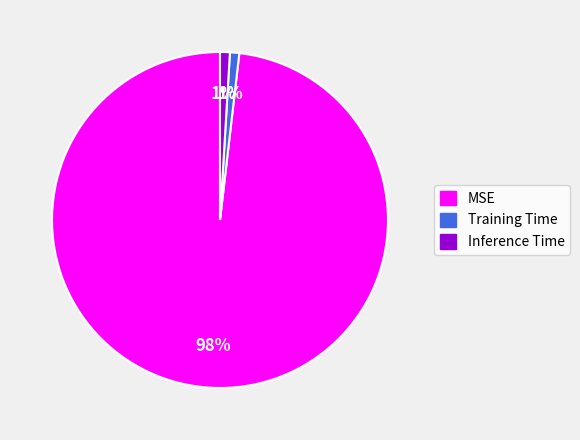

Which category has the biggest portion of the pie?

MSE